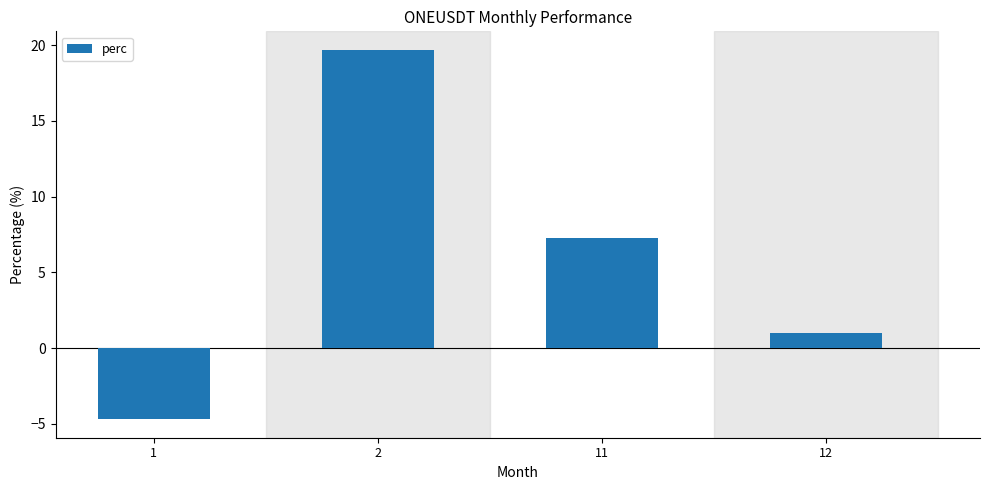

How many data points does each series have?

4